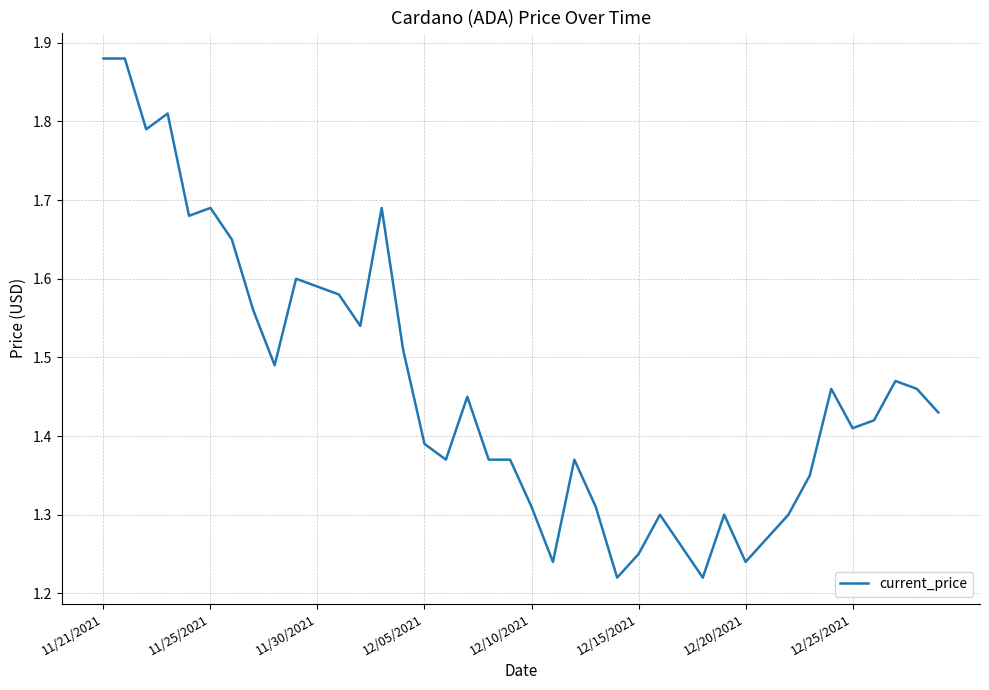

What is the difference between the maximum and minimum values?

0.7